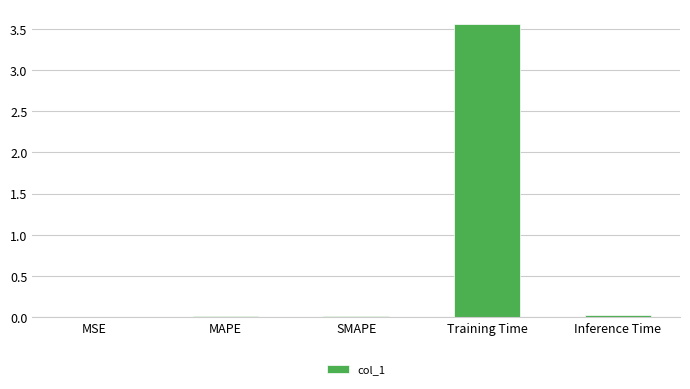

Which has a higher value, Training Time or SMAPE?

Training Time